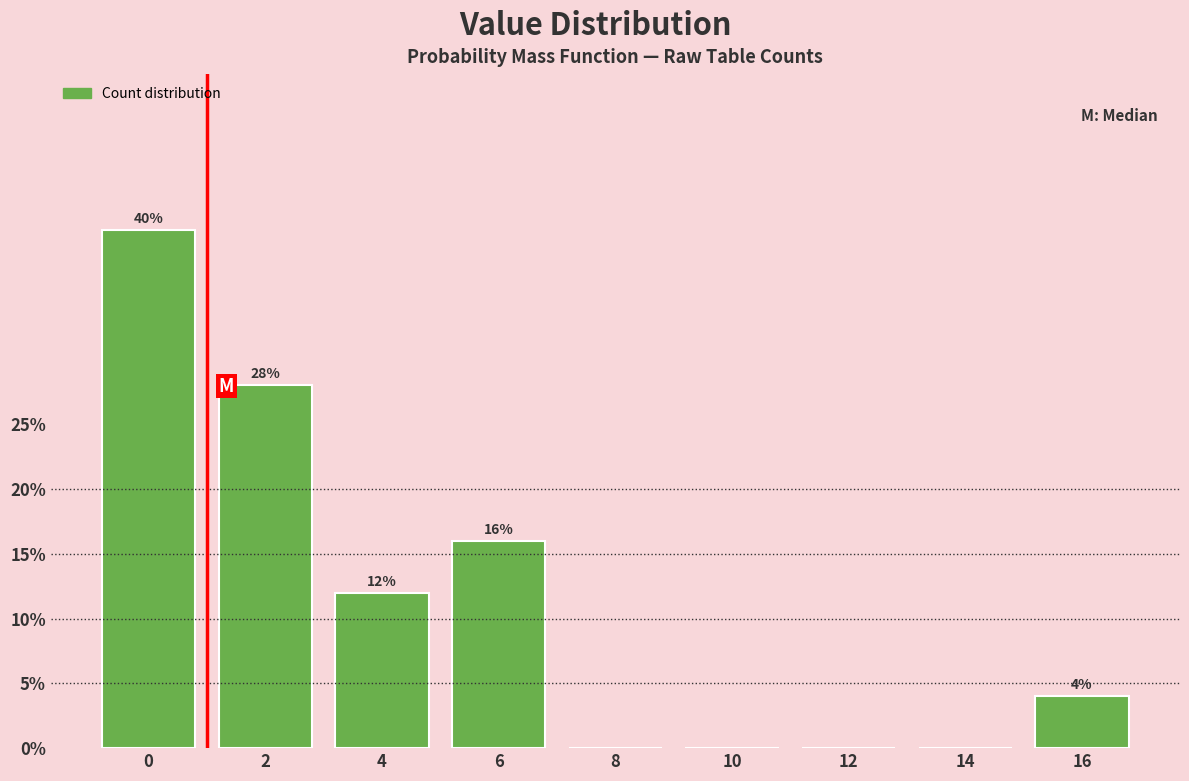

Reading left to right, what are all the values shown in this chart?

0=40.0	2=28.0	4=12.0	6=16.0	8=0.0	10=0.0	12=0.0	14=0.0	16=4.0